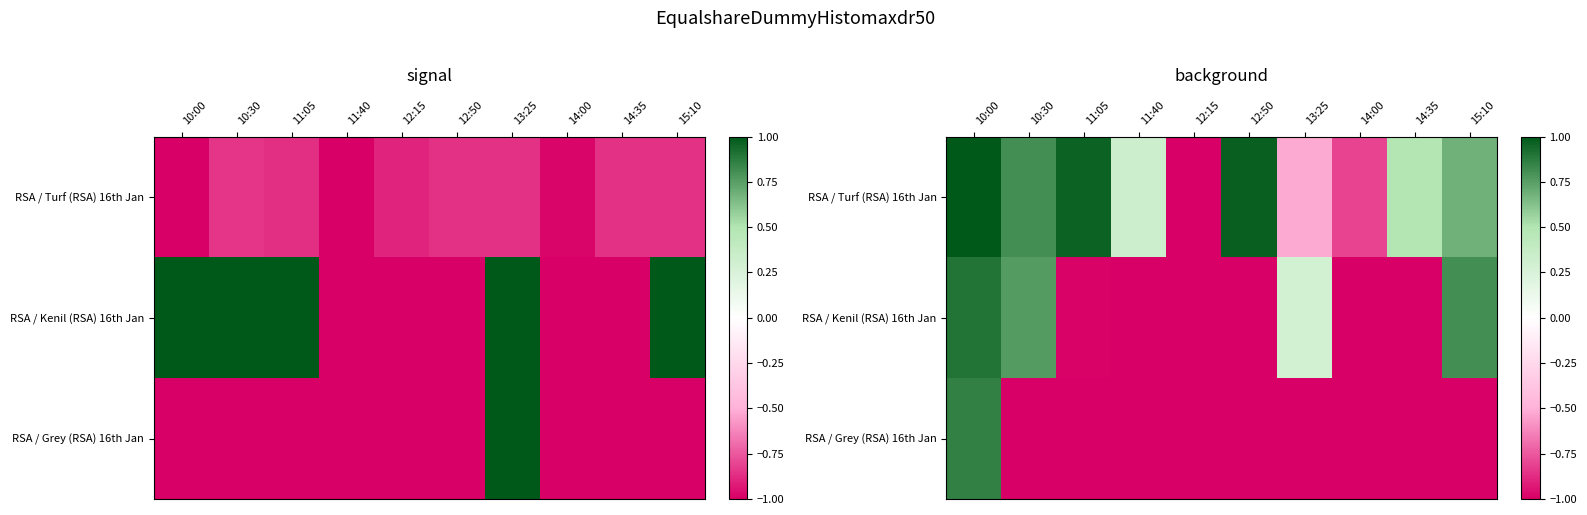

What is the maximum value shown in the chart?

1.0